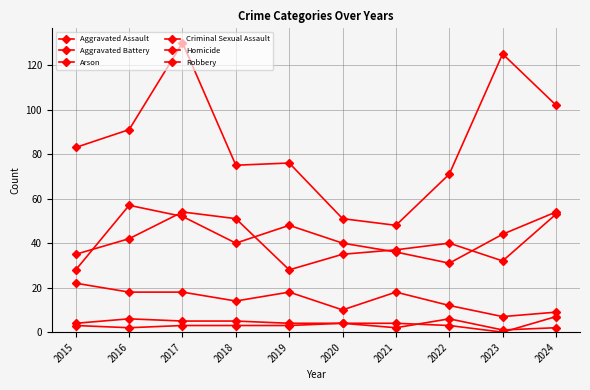

True or false: Criminal Sexual Assault has more than 1 interior local peaks.

True